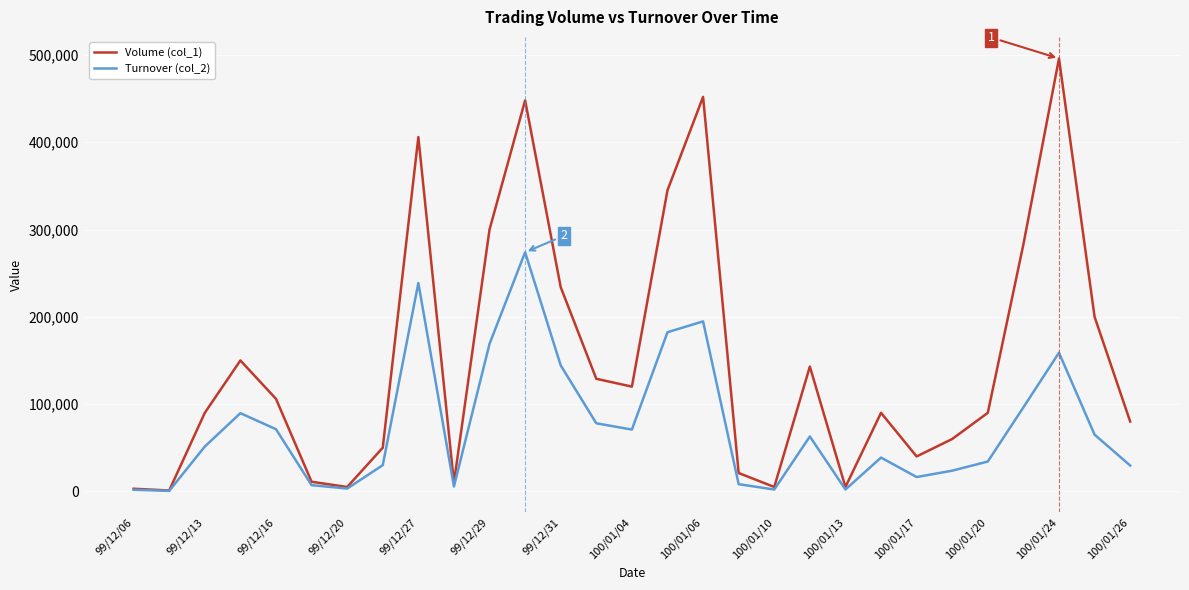

Which series has the largest total across all categories?

Volume (col_1)